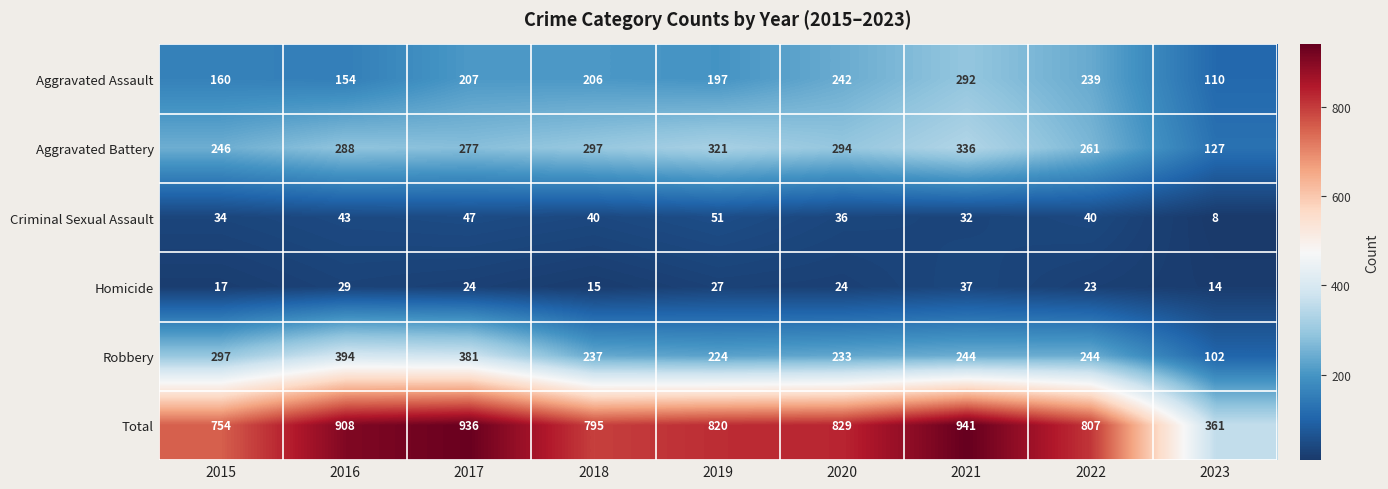

What is the difference between the second highest and minimum values in the Aggravated Assault series?

132